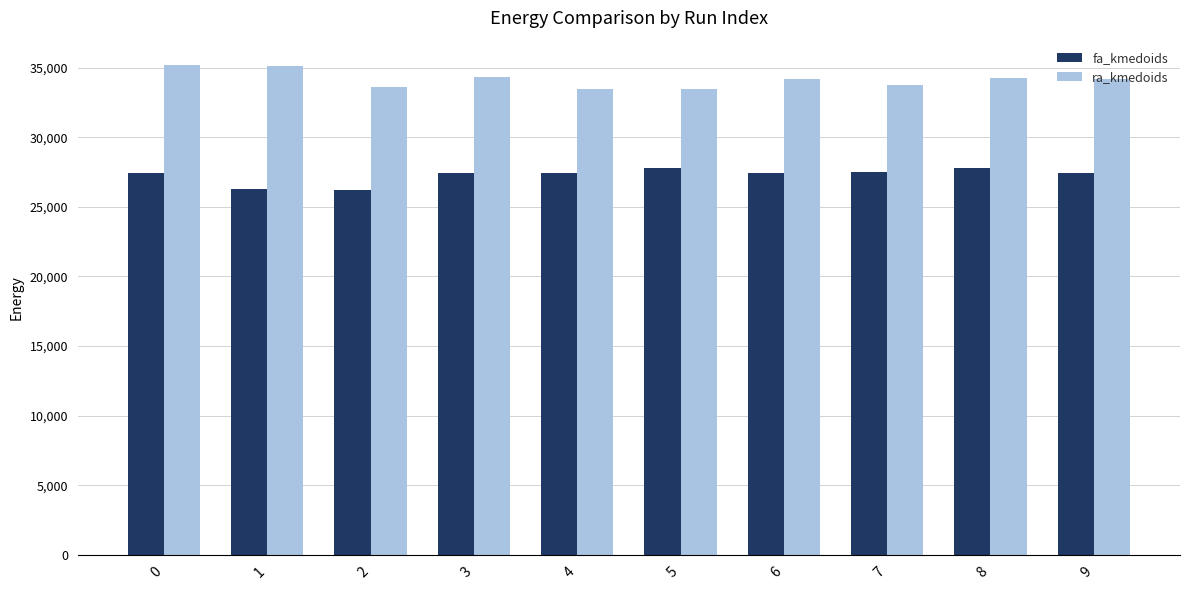

How many data points in fa_kmedoids are above 27467?

8